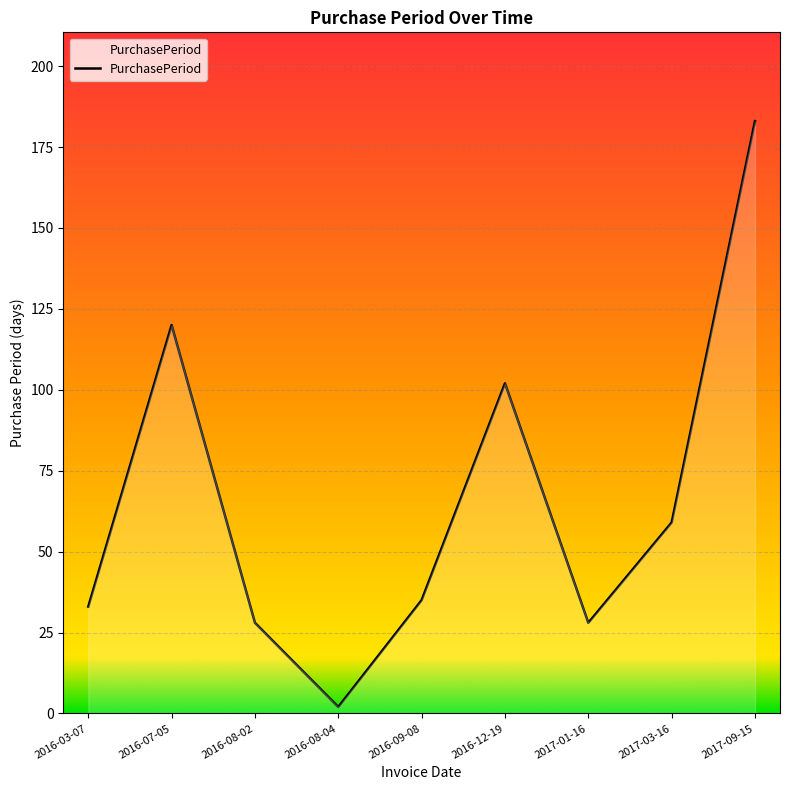

What is the sum of the values at 2017-01-16 and 2016-03-07?

61